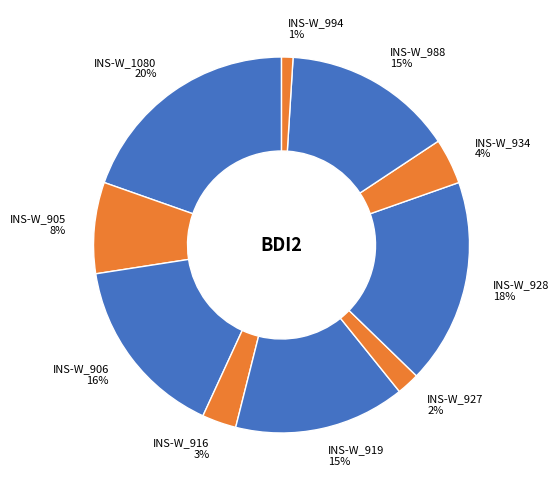

Does INS-W_919 represent more than half of the total?

No